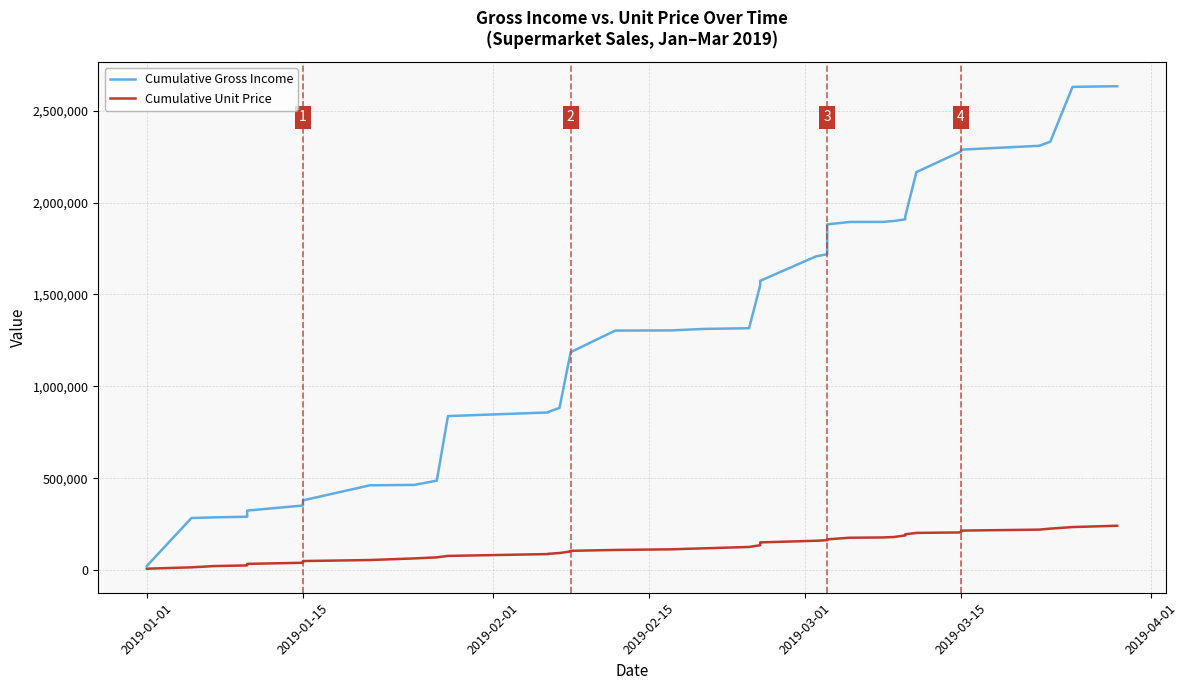

Rank the series by their maximum value, from highest to lowest.

Cumulative Gross Income, Cumulative Unit Price